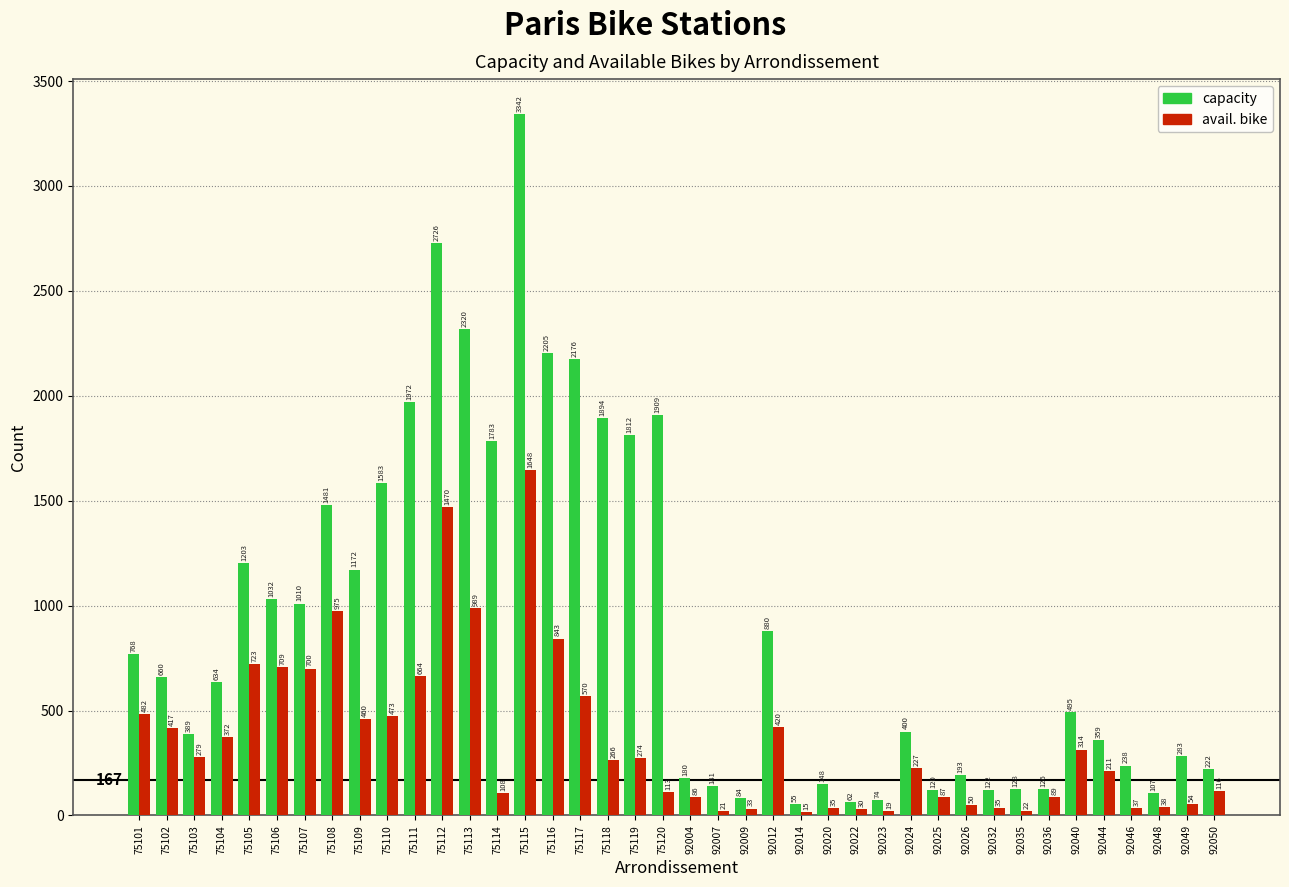

Reading left to right, extract all data points from this chart.

capacity: 75101=768	75102=660	75103=389	75104=634	75105=1203	75106=1032	75107=1010	75108=1481	75109=1172	75110=1583	75111=1972	75112=2726	75113=2320	75114=1783	75115=3342	75116=2205	75117=2176	75118=1894	75119=1812	75120=1909	92004=180	92007=141	92009=84	92012=880	92014=55	92020=148	92022=62	92023=74	92024=400	92025=120	92026=193	92032=122	92035=128	92036=126	92040=495	92044=359	92046=238	92048=107	92049=283	92050=222
avail. bike: 75101=482	75102=417	75103=279	75104=372	75105=723	75106=709	75107=700	75108=975	75109=460	75110=473	75111=664	75112=1470	75113=989	75114=108	75115=1648	75116=843	75117=570	75118=266	75119=274	75120=113	92004=86	92007=21	92009=33	92012=420	92014=15	92020=35	92022=30	92023=19	92024=227	92025=87	92026=50	92032=35	92035=22	92036=89	92040=314	92044=211	92046=37	92048=38	92049=54	92050=116